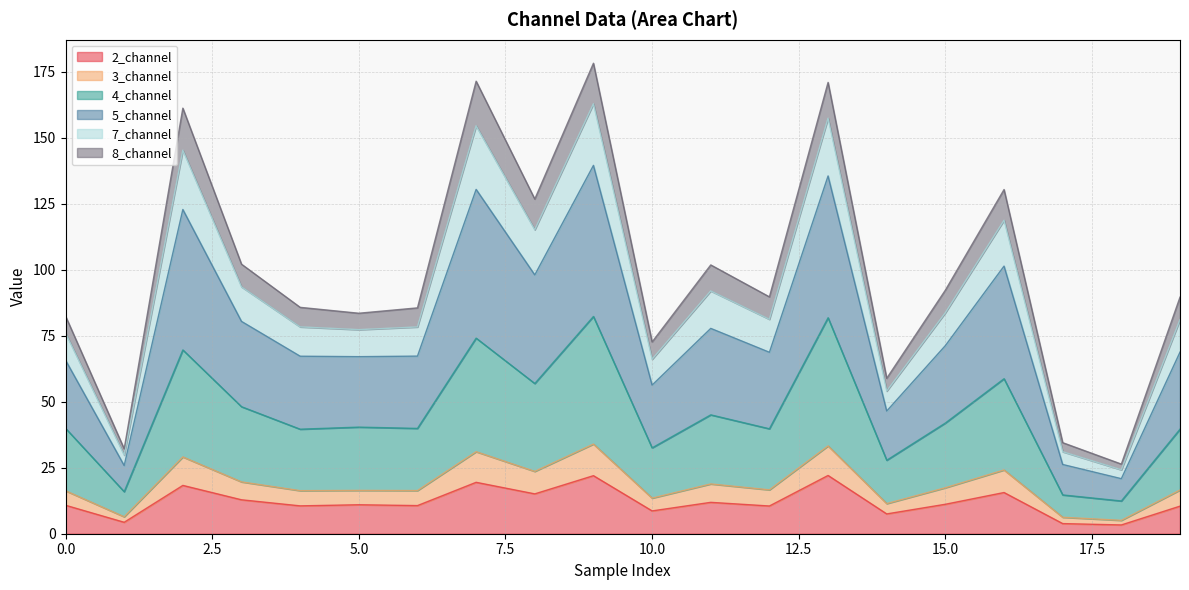

What is the value of the 4_channel point at the 8th from the left?

74.1